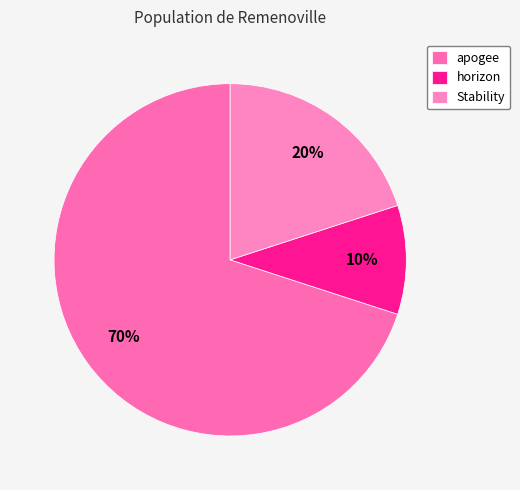

To the nearest percent, what is the combined percentage of Stability and apogee?

90%